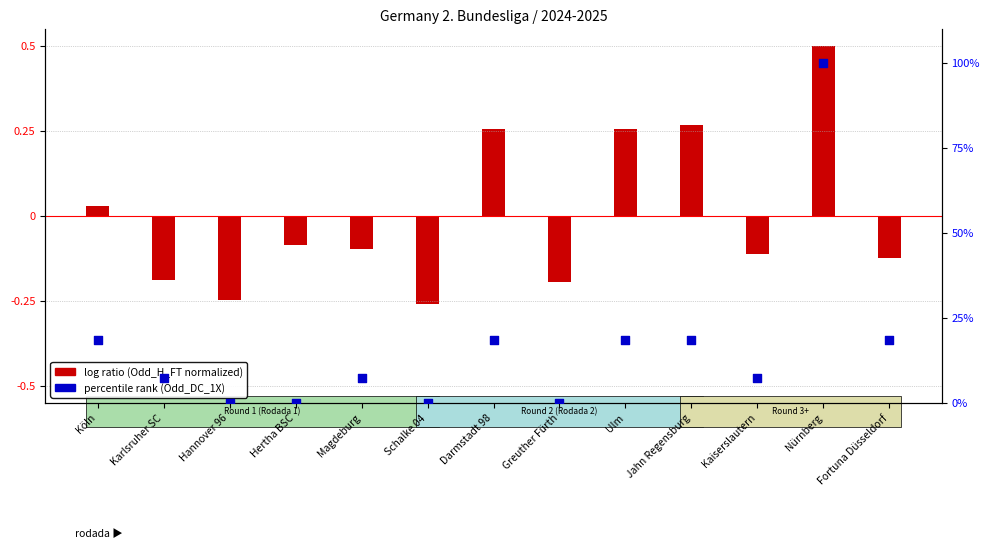

Which series contains the lowest Y value?

log ratio (Odd_H_FT normalized)